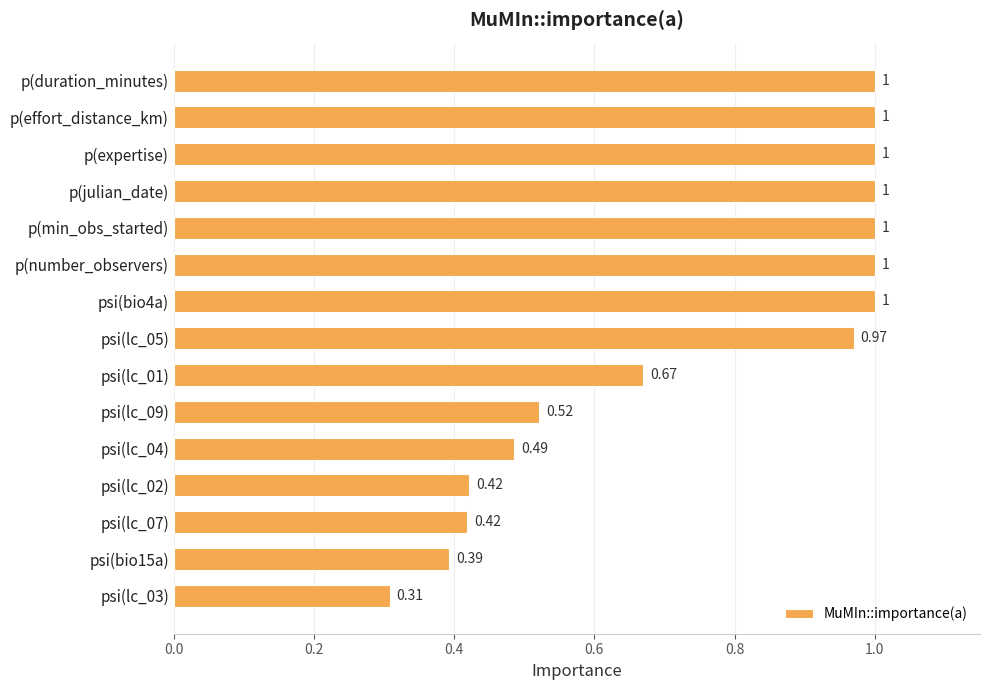

What is the sum of all values?

11.2